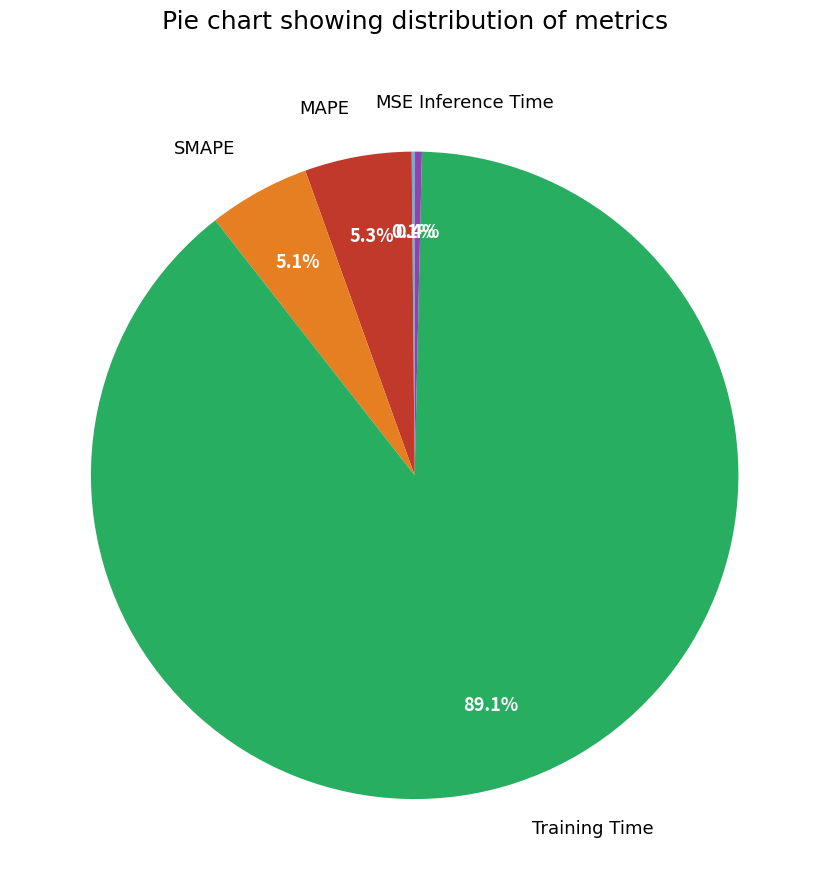

What portion of the pie excludes MAPE?

94.7%